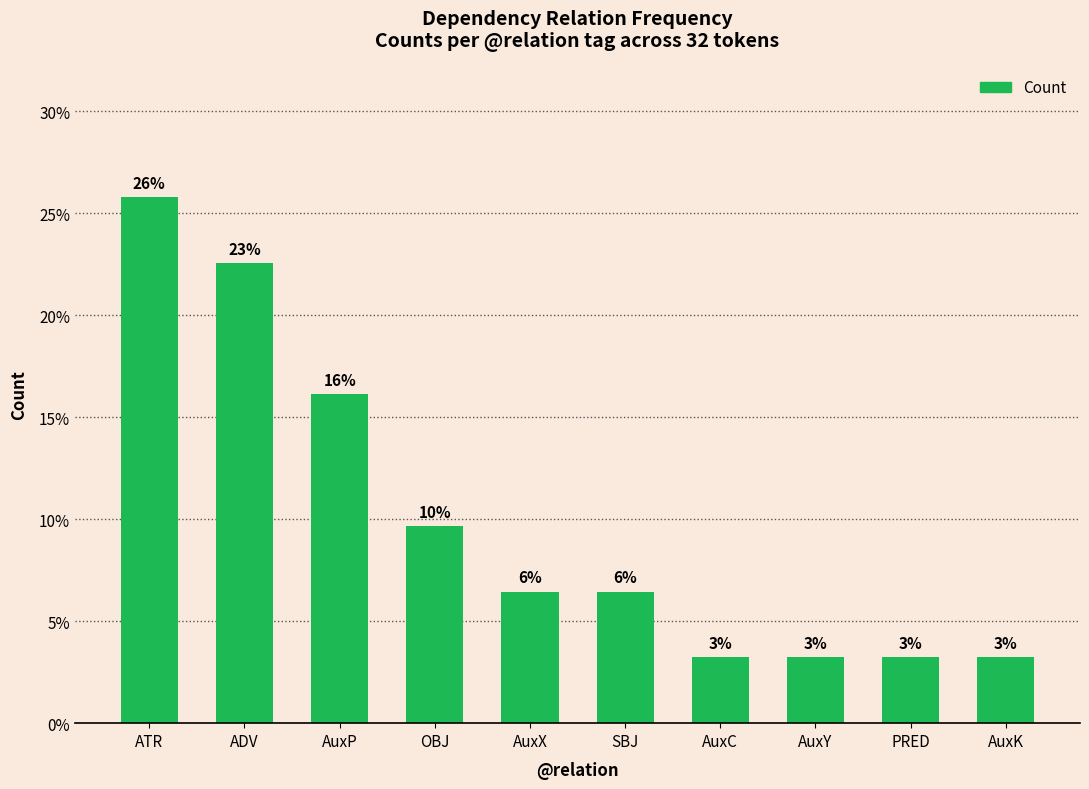

Is it true that the value at AuxC is 3.2?

True